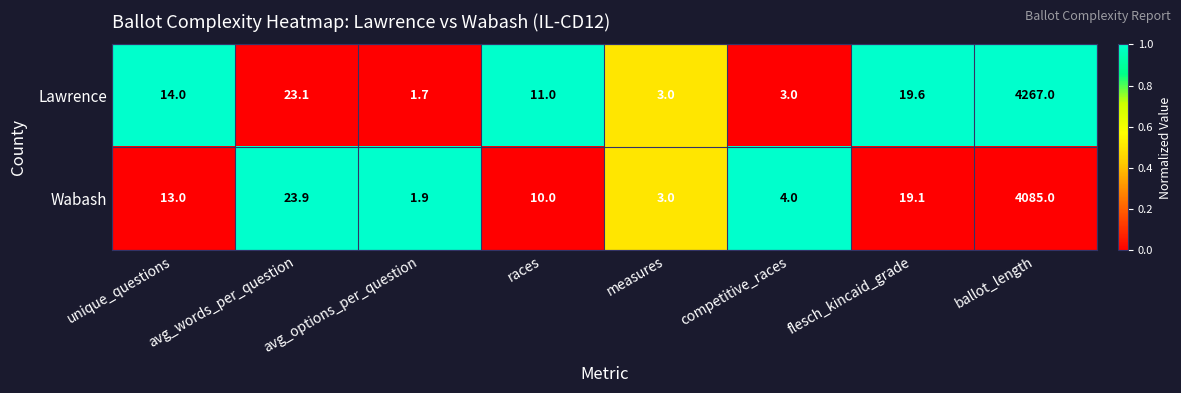

What value does the Wabash series have at avg_options_per_question?

1.9